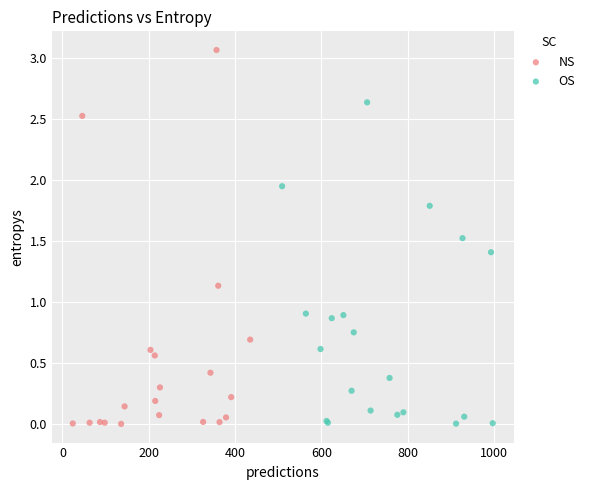

What are all the series names shown in the legend?

NS, OS